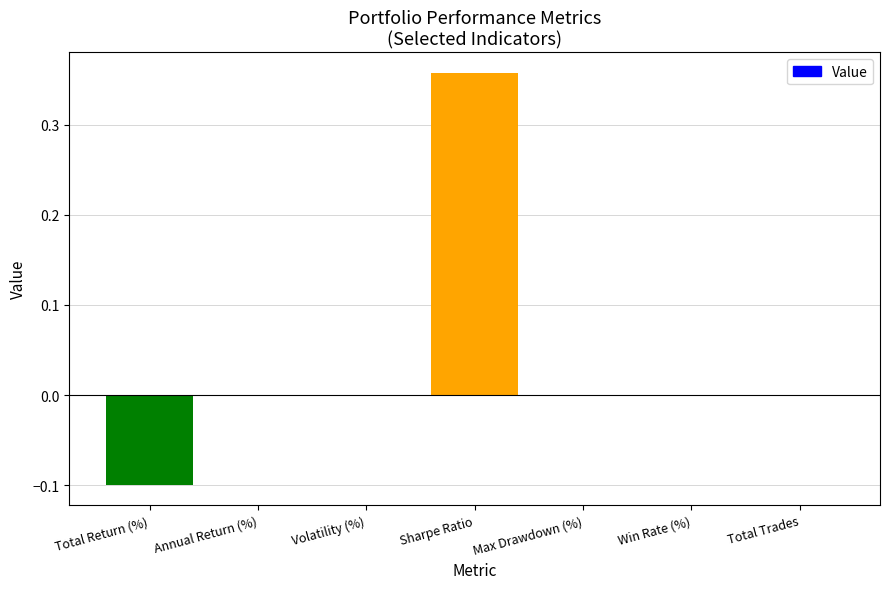

Are the bars horizontal?

No